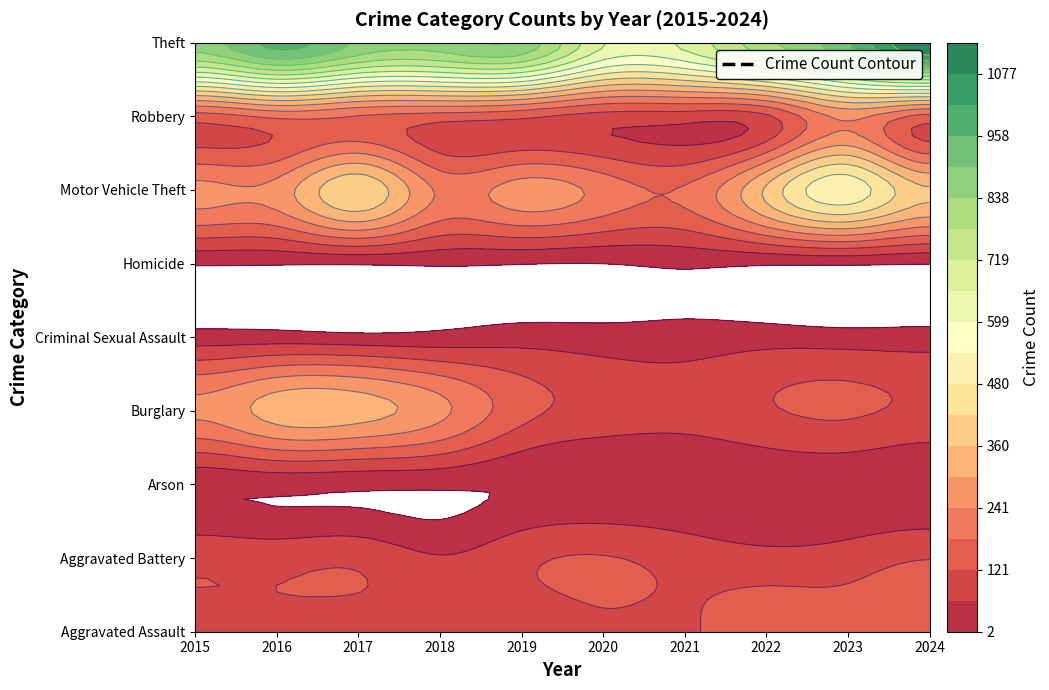

Is it true that Burglary equals 115 at 2022?

True